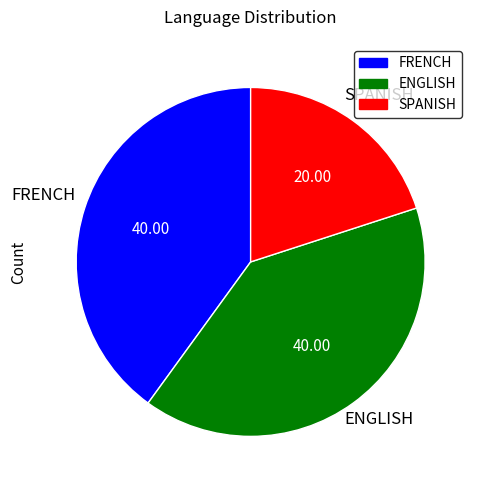

How many segments does this pie chart have?

3